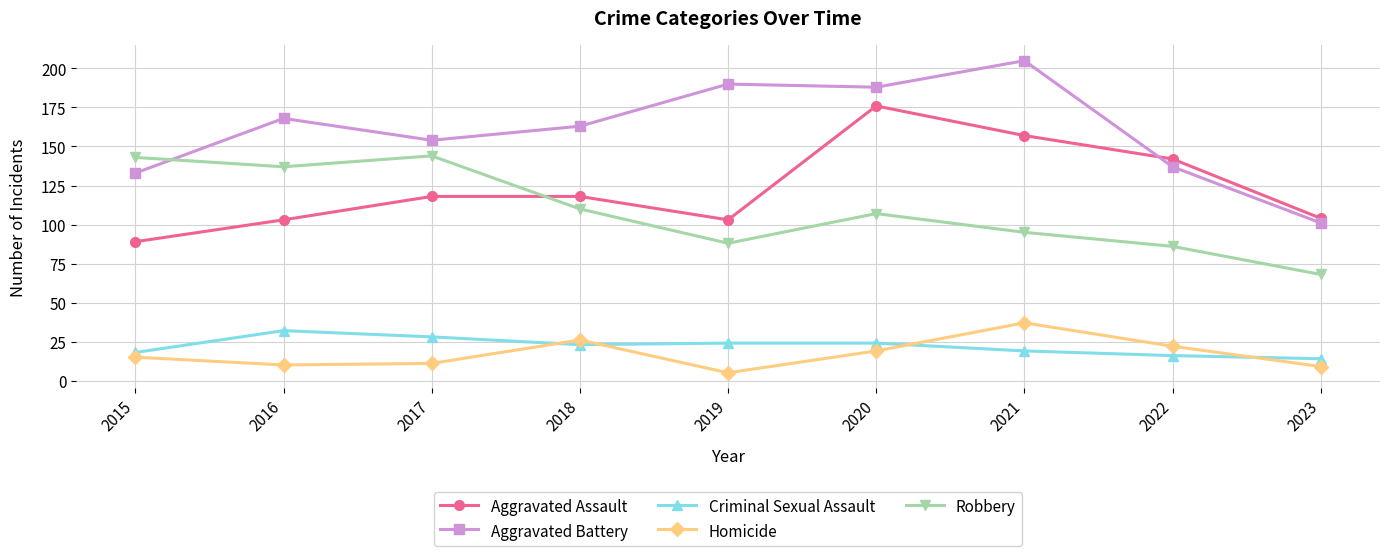

Reading left to right, list all the values displayed in this chart.

Aggravated Assault: 89	103	118	118	103	176	157	142	104
Aggravated Battery: 133	168	154	163	190	188	205	137	101
Criminal Sexual Assault: 18	32	28	23	24	24	19	16	14
Homicide: 15	10	11	26	5	19	37	22	9
Robbery: 143	137	144	110	88	107	95	86	68